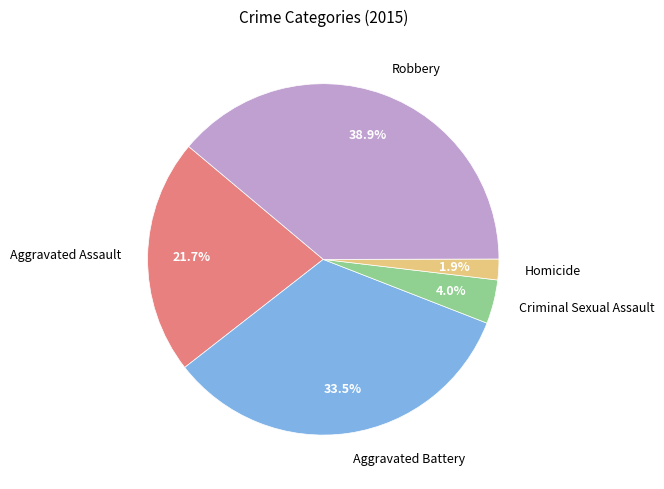

Combined, what portion of the pie is Aggravated Assault and Homicide?

23.6%